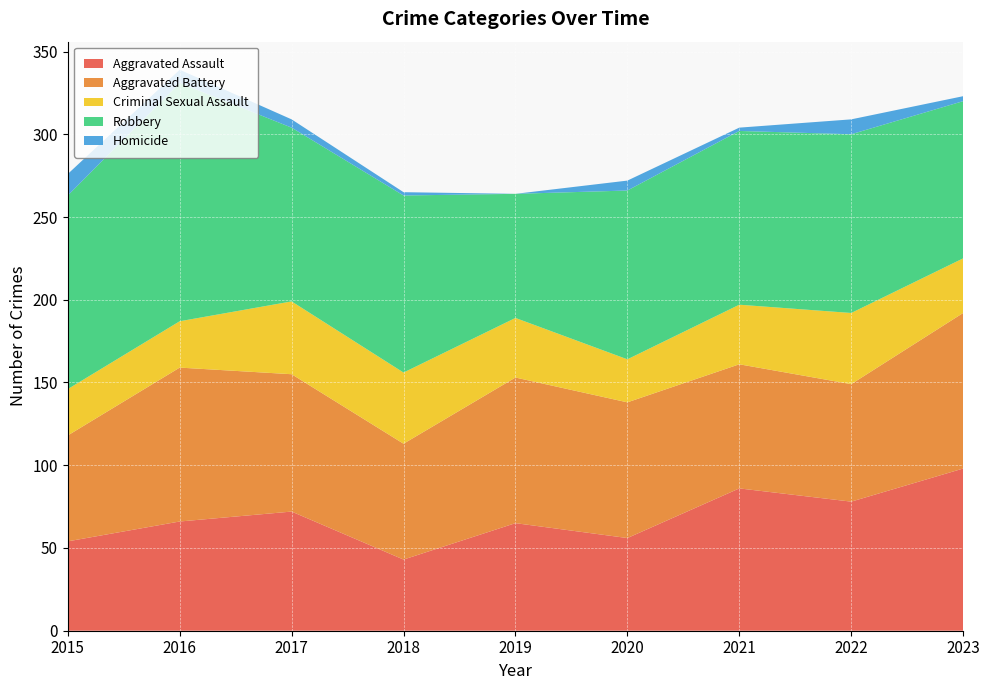

Reading left to right, extract all data points from this chart.

Aggravated Assault: 54	66	72	43	65	56	86	78	98
Aggravated Battery: 64	93	83	70	88	82	75	71	94
Criminal Sexual Assault: 28	28	44	43	36	26	36	43	33
Robbery: 117	144	105	107	75	102	105	108	95
Homicide: 13	8	5	2	0	6	2	9	3